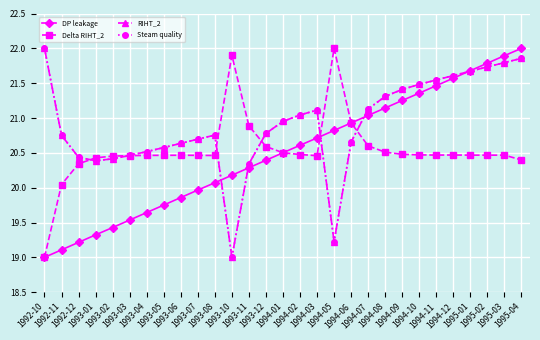

Between which two adjacent categories do RIHT_2 and DP leakage first intersect?

1993-08 and 1993-10